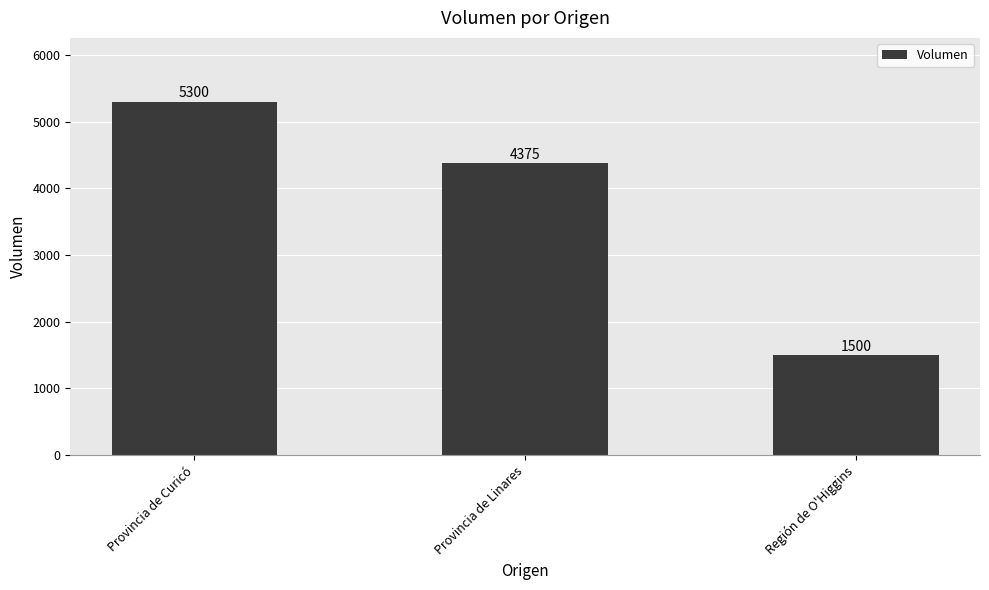

How many values are below 4375?

1